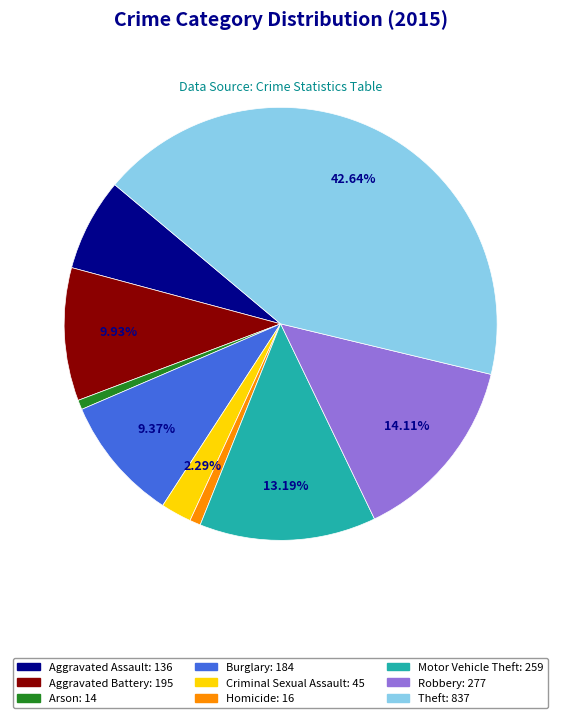

Approximately how many times larger is the value at Homicide compared to Robbery?

0.1